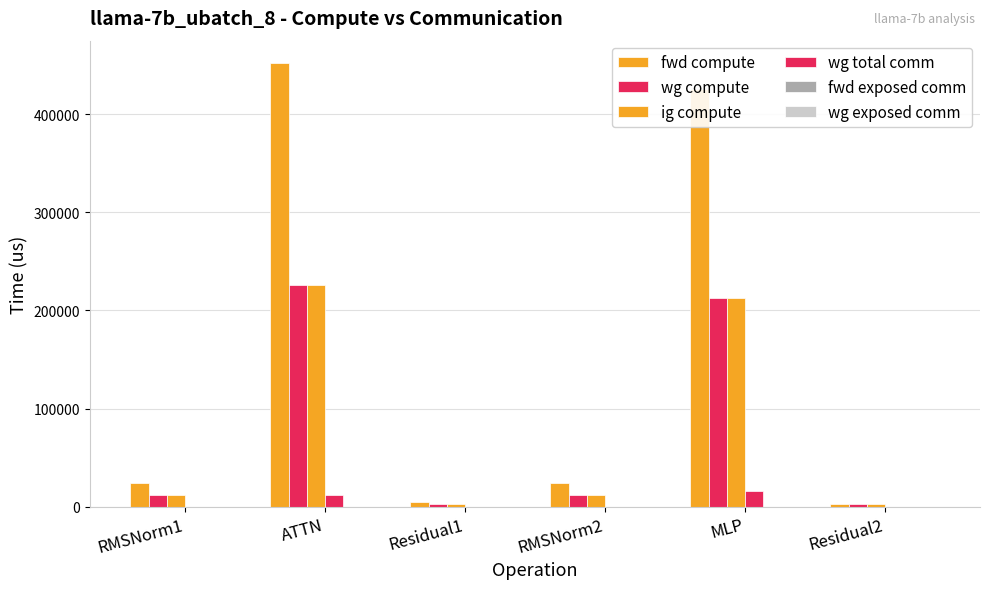

Which series has the largest total across all categories?

fwd compute